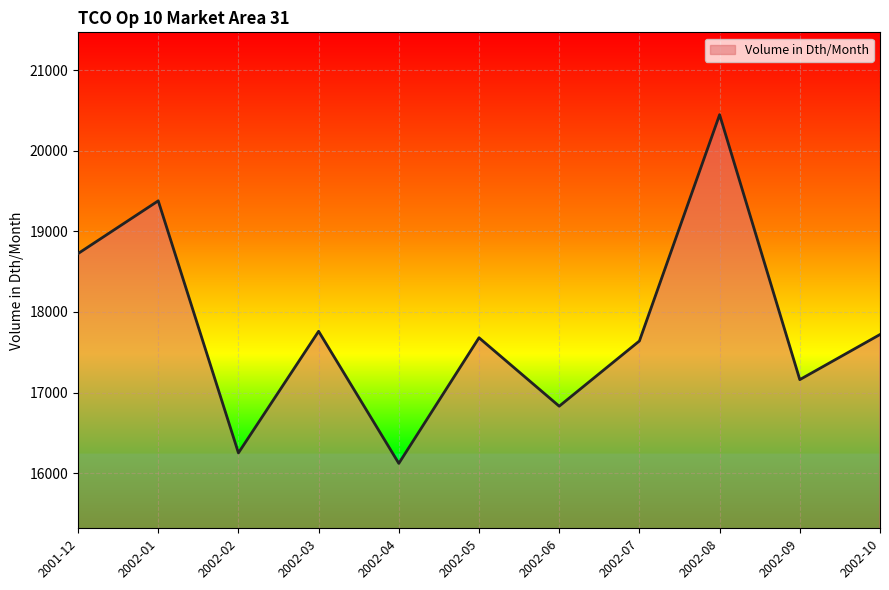

At which label is the value closest to 18285?

2001-12